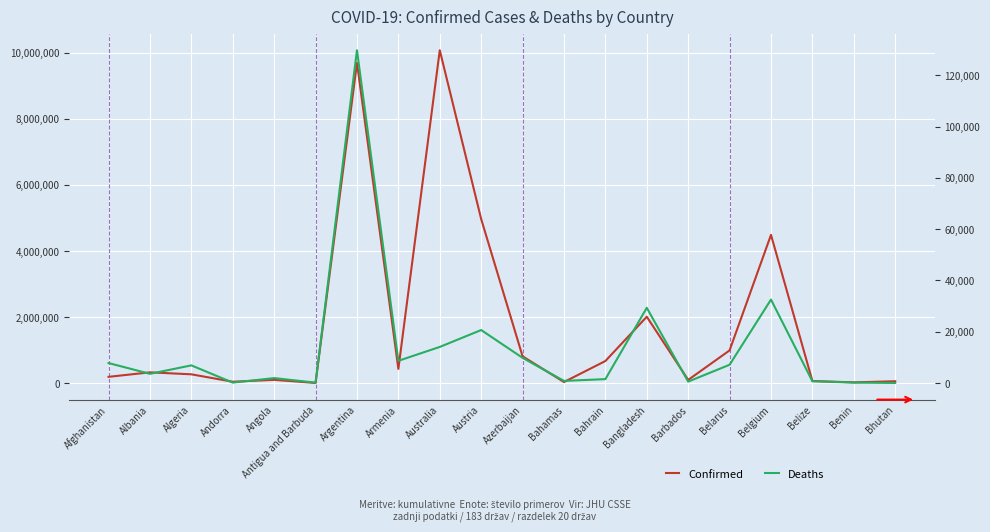

Does the chart display data point markers on the line(s)?

No